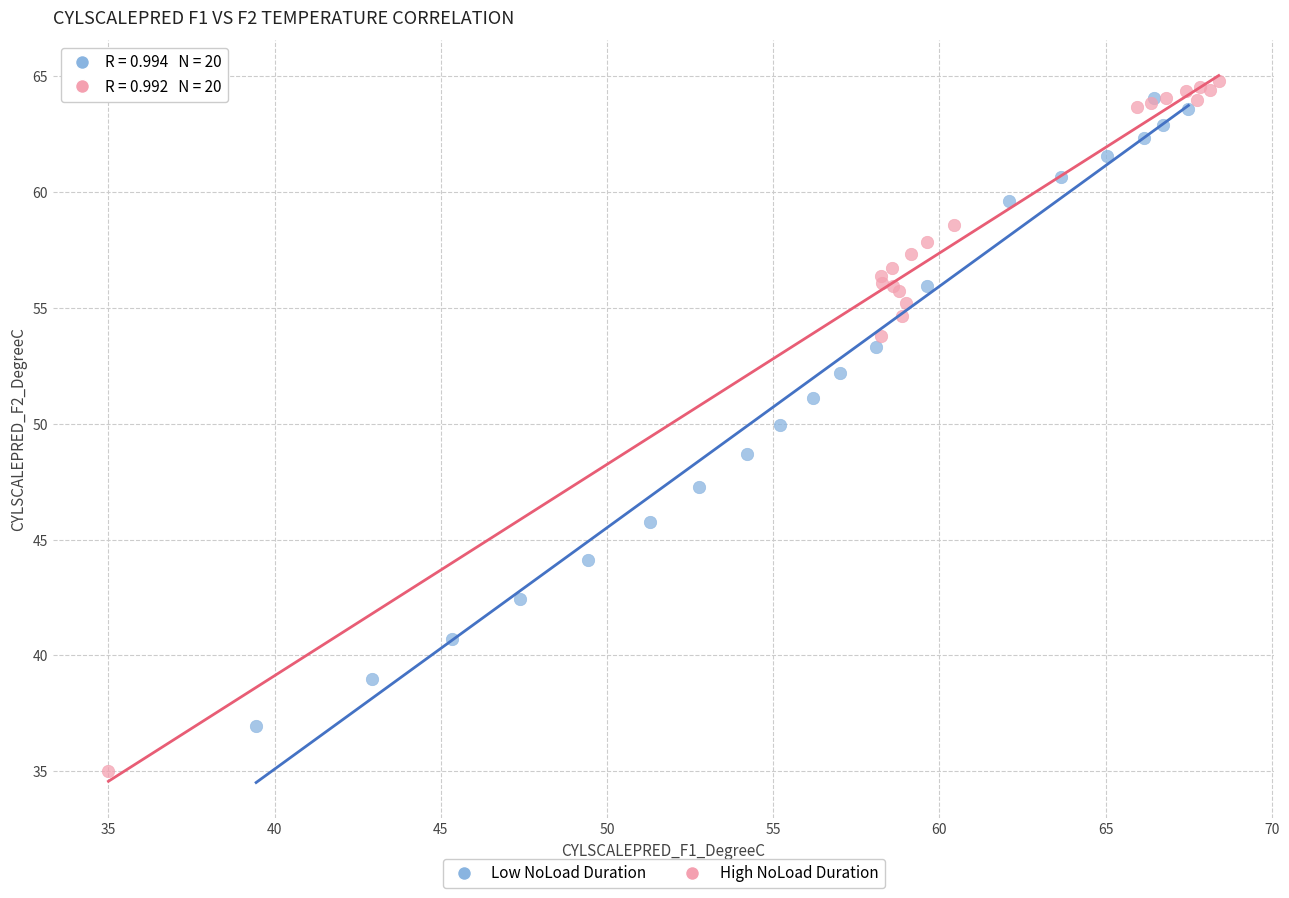

Which series has the widest spread of Y values?

High NoLoad Duration